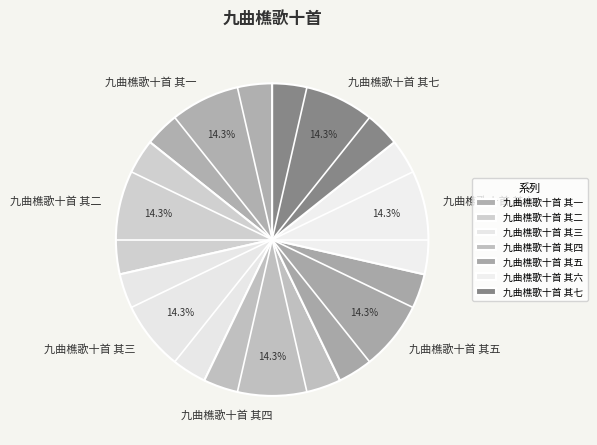

Count the number of slices in the pie.

7